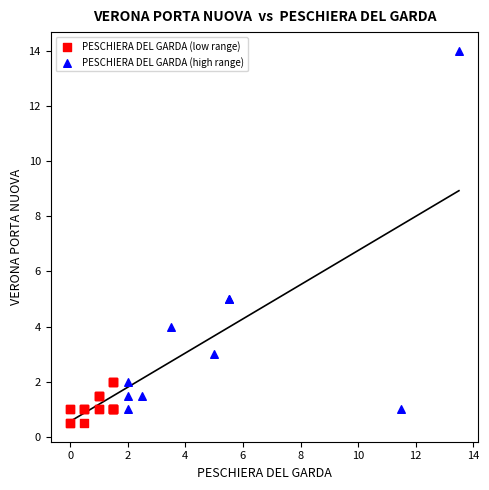

What are all the series names shown in the legend?

PESCHIERA DEL GARDA (low range), PESCHIERA DEL GARDA (high range)